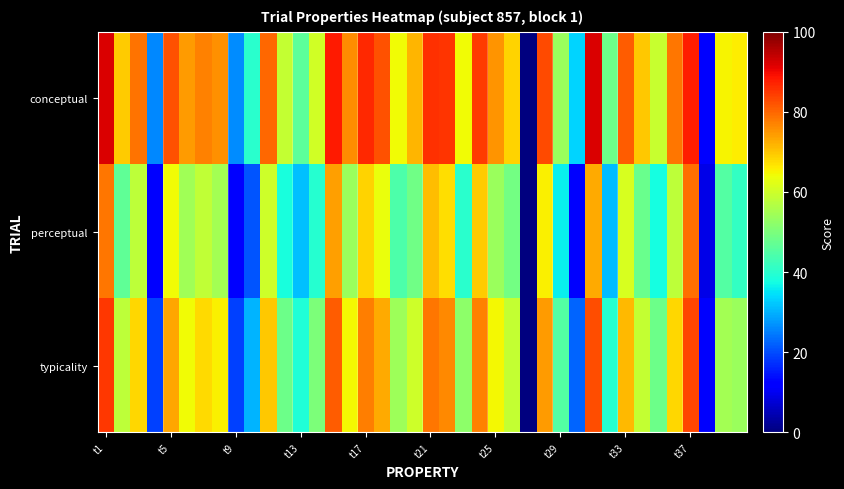

At which category does the chart reach its minimum across all series?

26